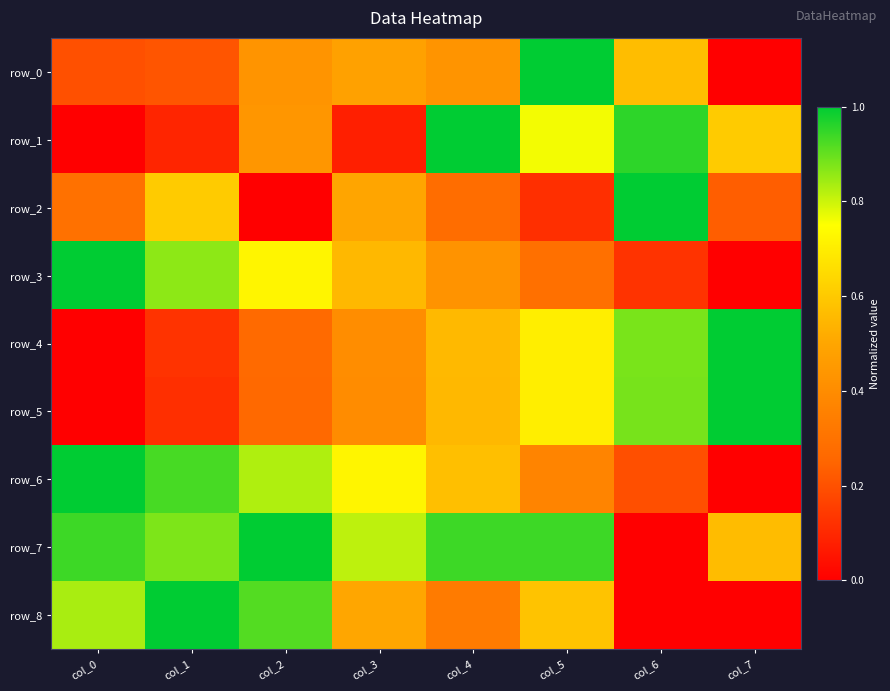

Reading left to right, list all the values displayed in this chart.

row_0: 0.2	0.2	0.4	0.5	0.4	1.0	0.6	0.0
row_1: 0.0	0.1	0.4	0.1	1.0	0.8	1.0	0.6
row_2: 0.3	0.6	0.0	0.5	0.3	0.1	1.0	0.2
row_3: 1.0	0.9	0.7	0.6	0.4	0.3	0.1	0.0
row_4: 0.0	0.1	0.3	0.4	0.6	0.7	0.9	1.0
row_5: 0.0	0.1	0.3	0.4	0.6	0.7	0.9	1.0
row_6: 1.0	0.9	0.8	0.7	0.6	0.4	0.2	0.0
row_7: 0.9	0.9	1.0	0.8	0.9	0.9	0.0	0.6
row_8: 0.8	1.0	0.9	0.5	0.3	0.6	0.0	0.0